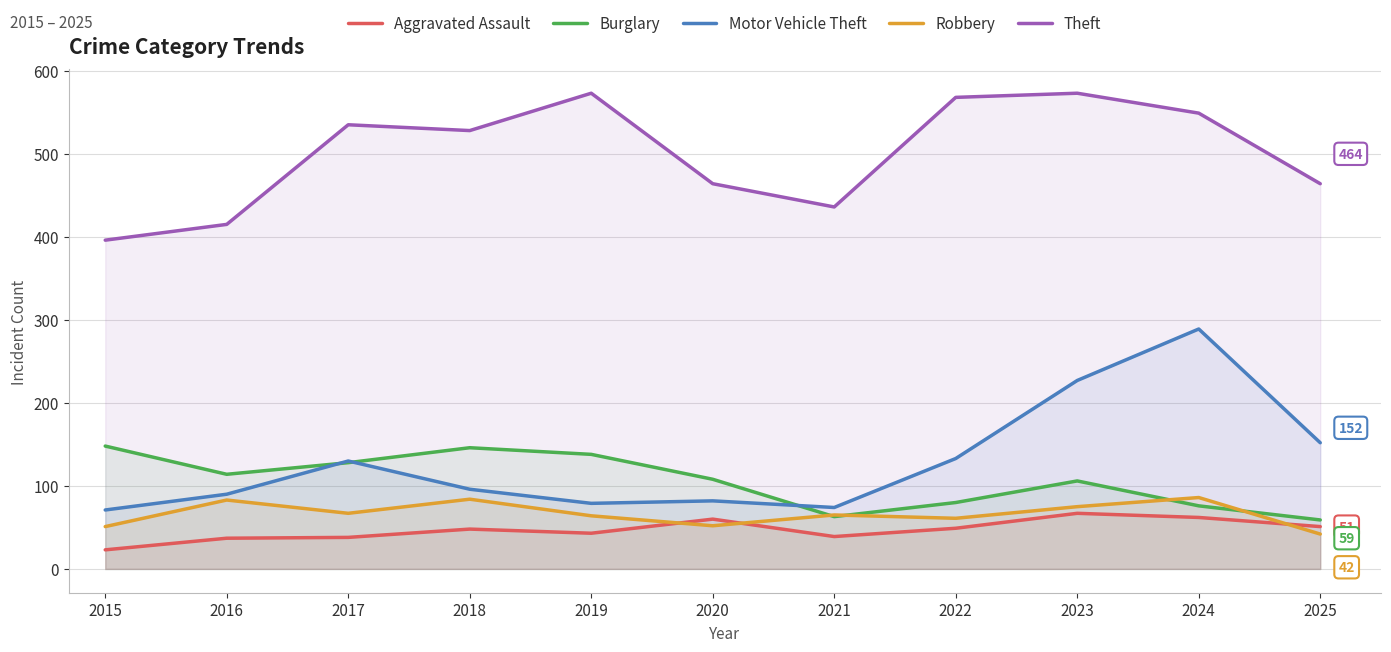

Does the chart have visible grid lines?

Yes